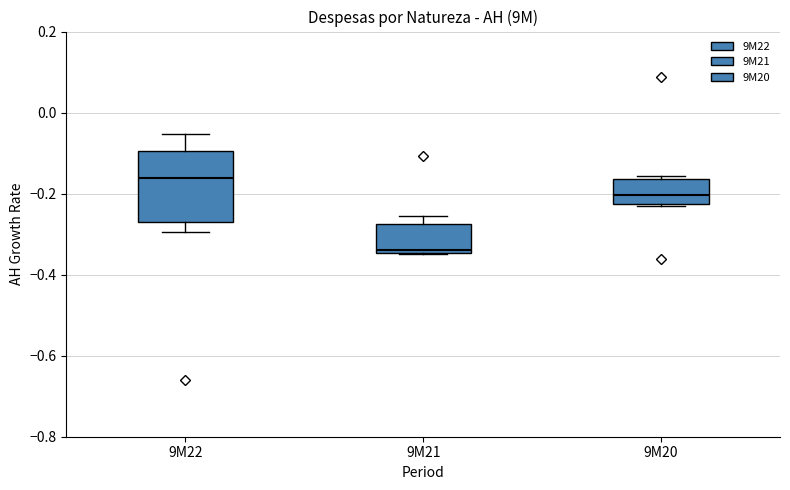

Which box is the tallest, from its lower edge to its upper edge?

9M22